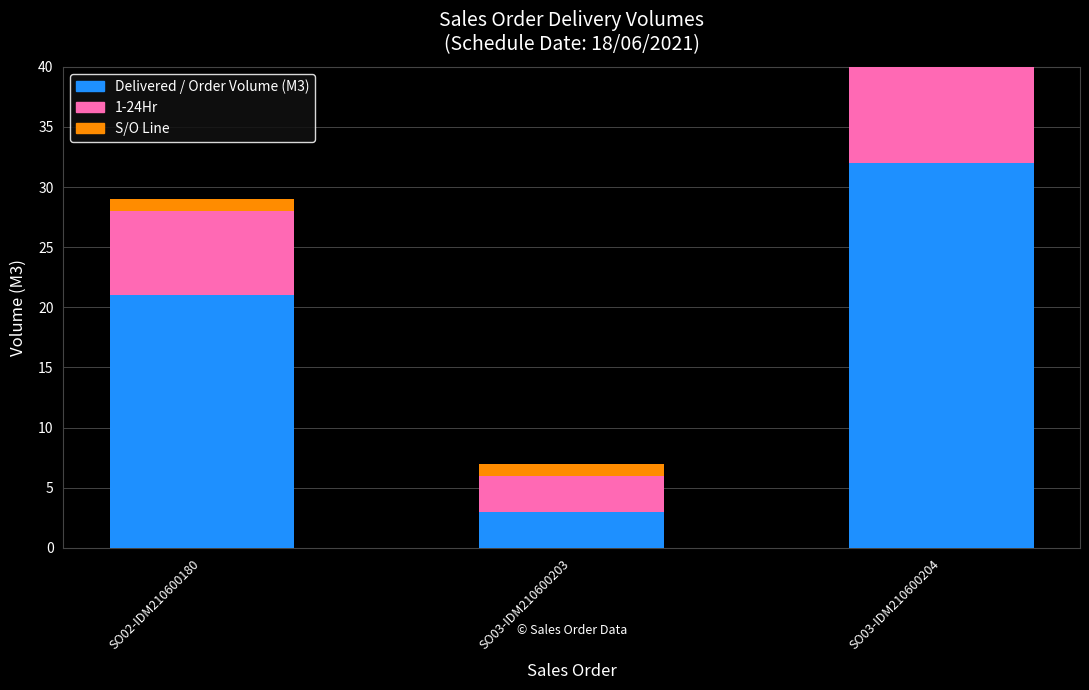

True or false: 1-24Hr has a value of 7 at SO02-IDM210600180.

True